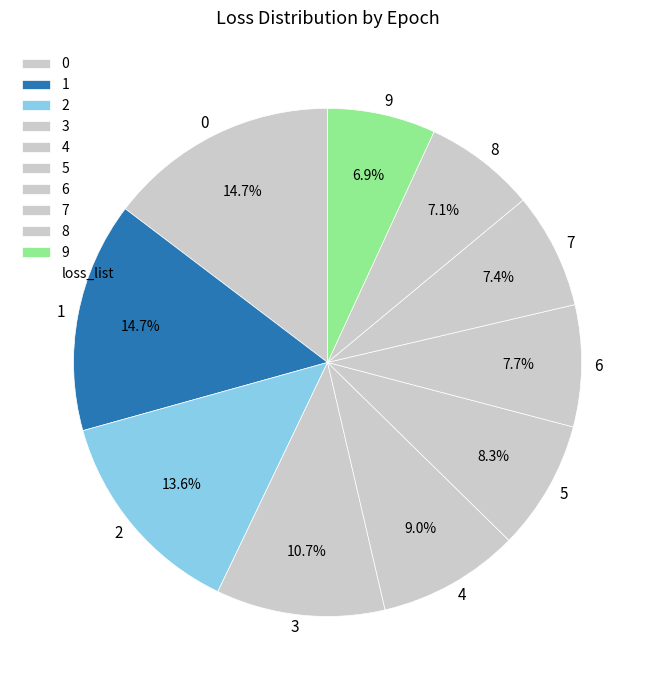

Is it true that 8 is 7% of the pie?

True